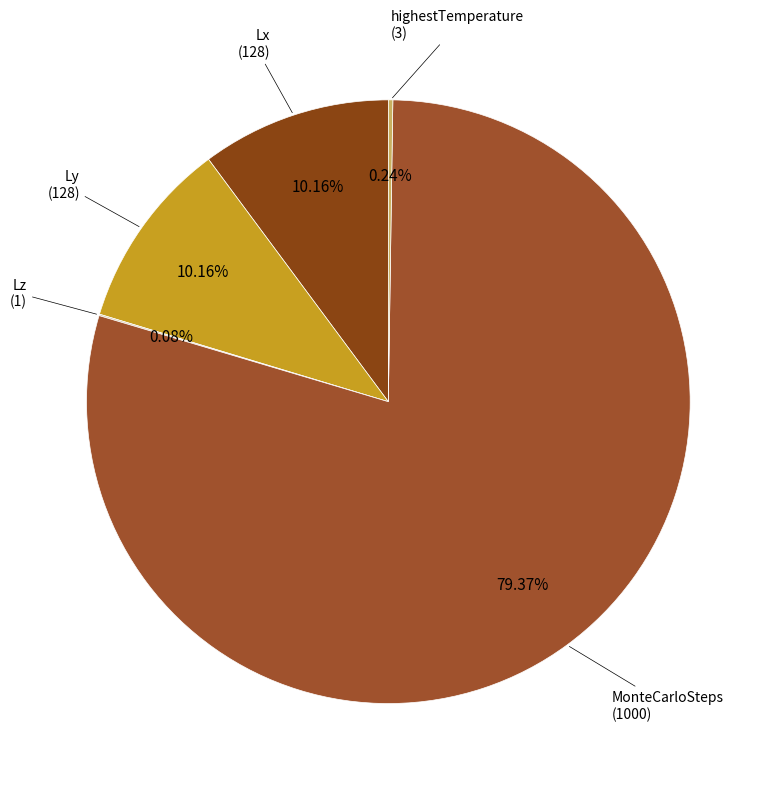

What percentage is NOT represented by MonteCarloSteps?

20.6%